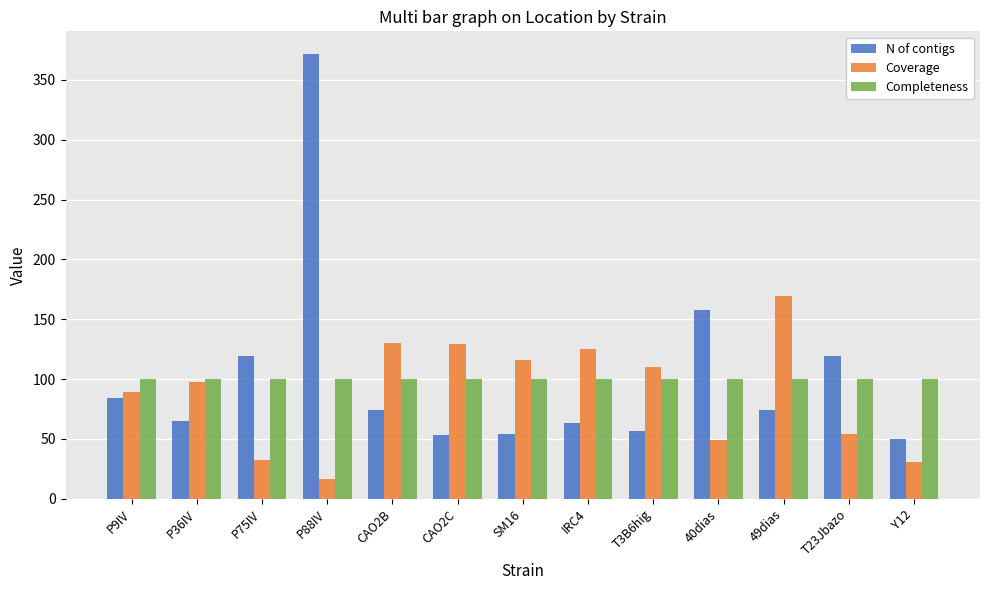

Rank the series at P88IV from lowest to highest value.

Coverage, Completeness, N of contigs